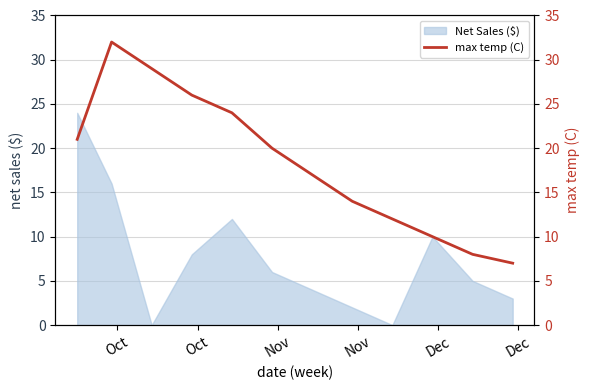

What is the highest value of the Net Sales ($) series?

24